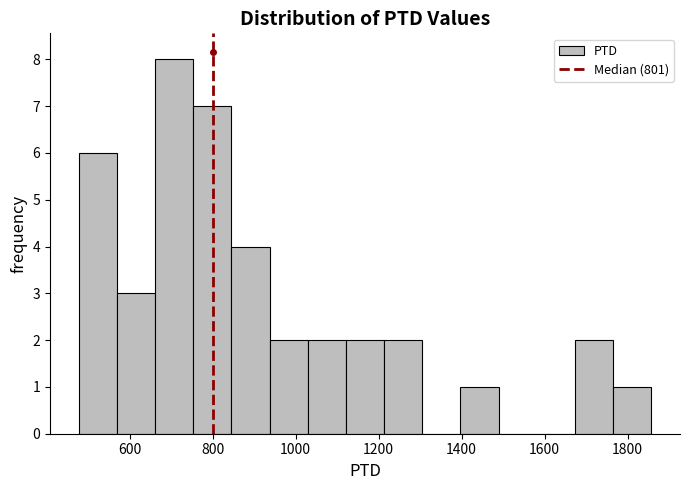

What is the height of the bar covering 1760 to 1860 on the x-axis? Neither the bar edges nor the heights are printed on the chart, so give them approximately, as read against the axes.

1